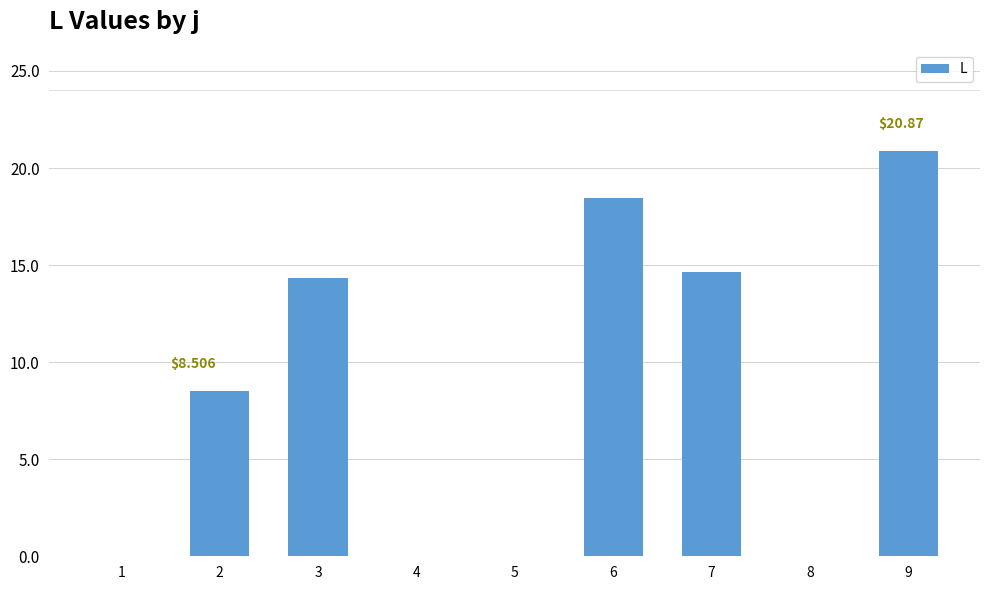

What is the change in value from 8 to 9?

+20.9